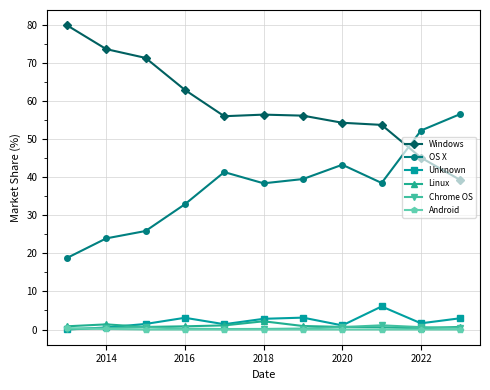

Which series has the largest total across all categories?

Windows